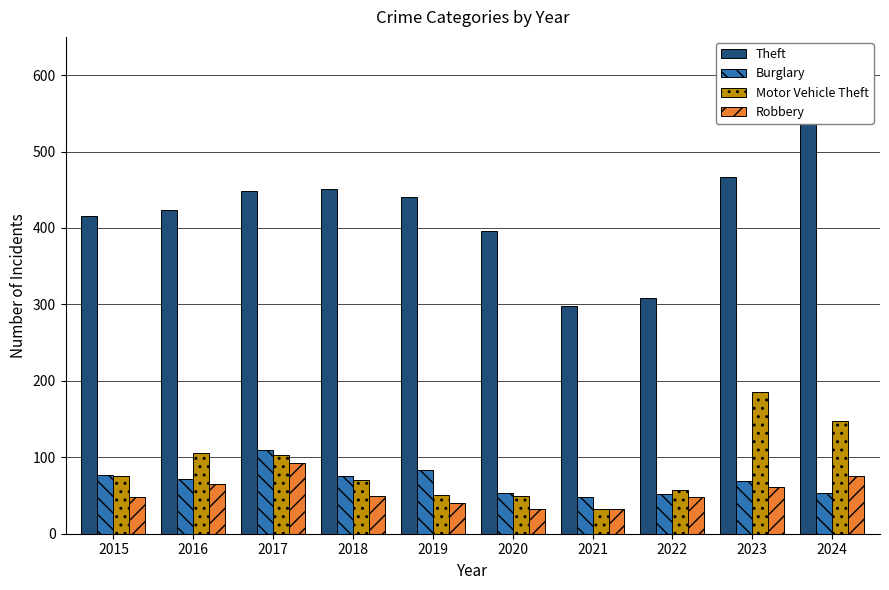

What is the value of the Theft bar at the 1st from the left?

416